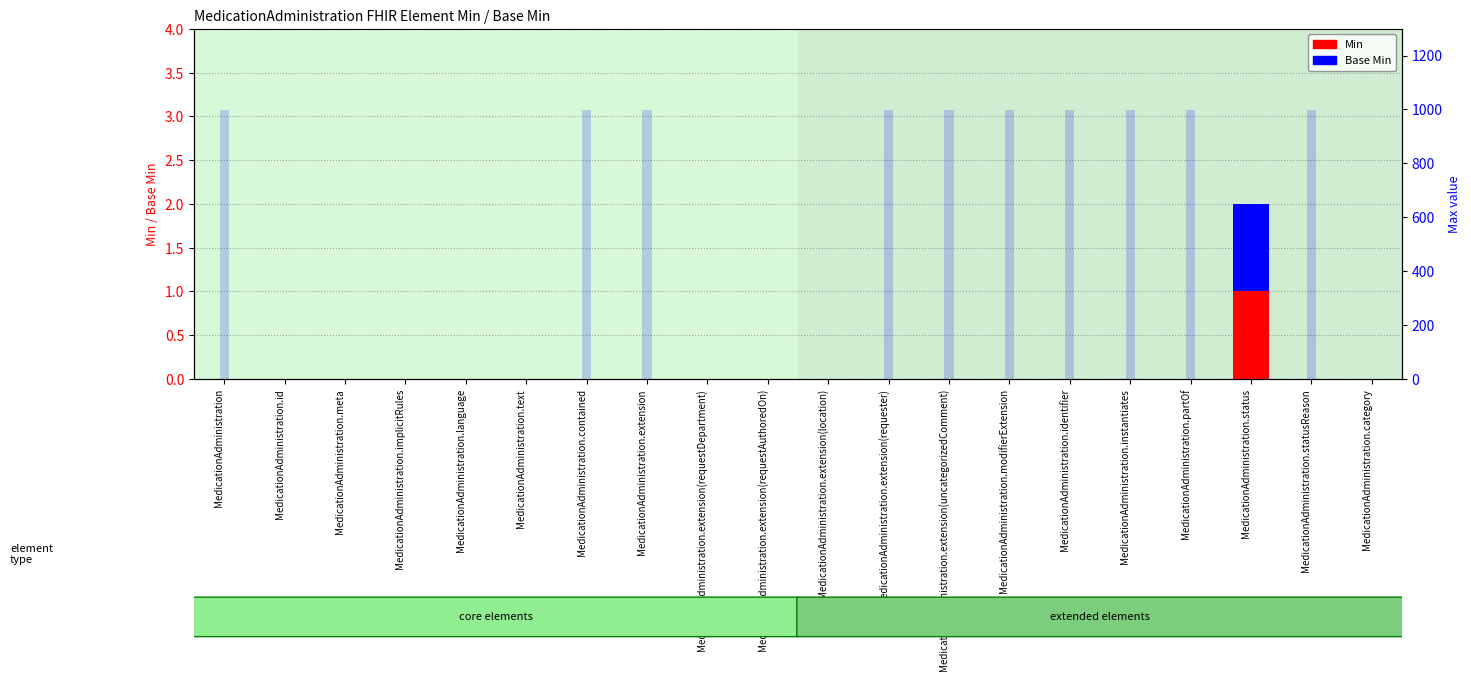

What is the maximum value for Min?

1